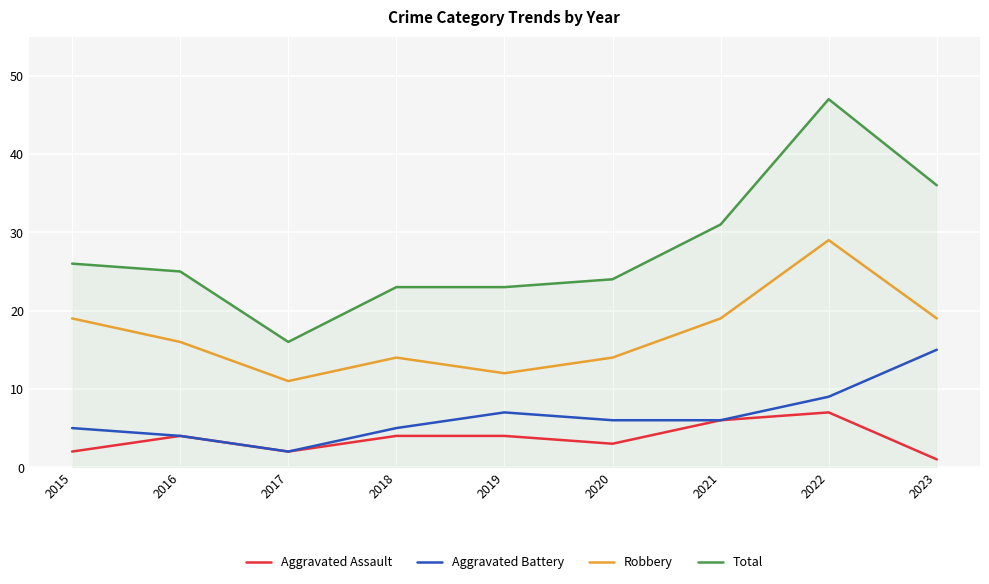

True or false: Robbery has more than 1 points higher than both neighbors.

True